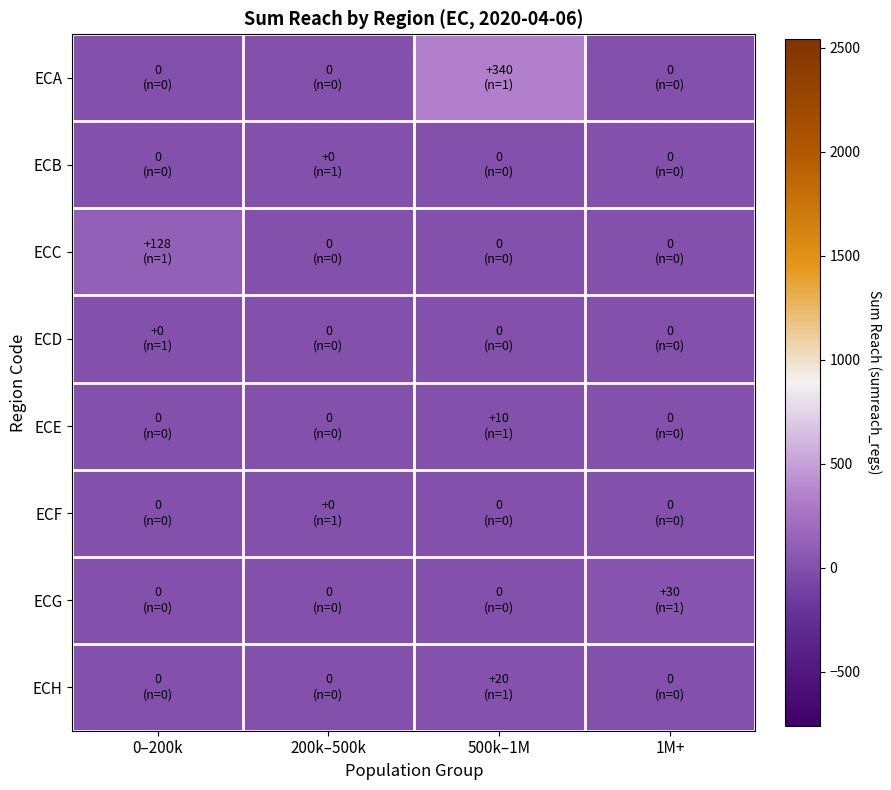

How many distinct data groups are displayed?

8